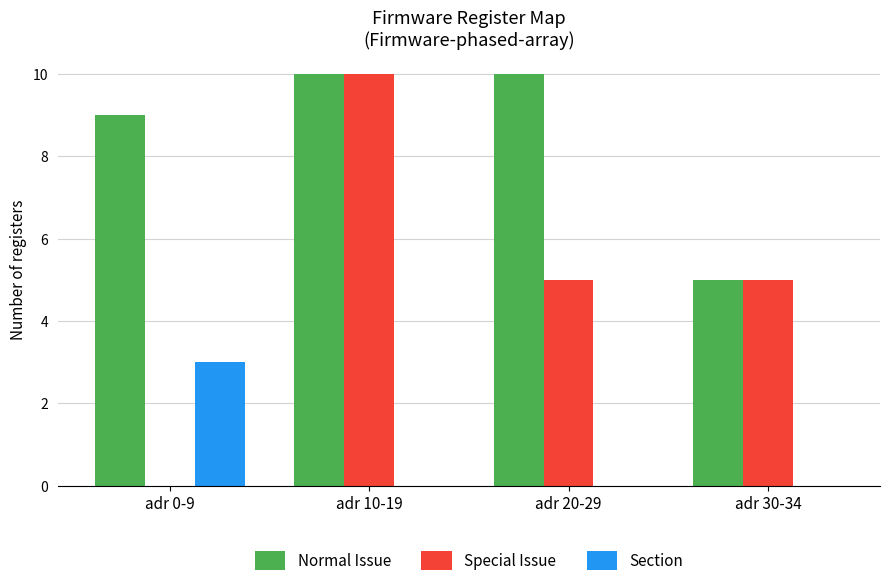

How many positive values does the Special Issue series have?

3